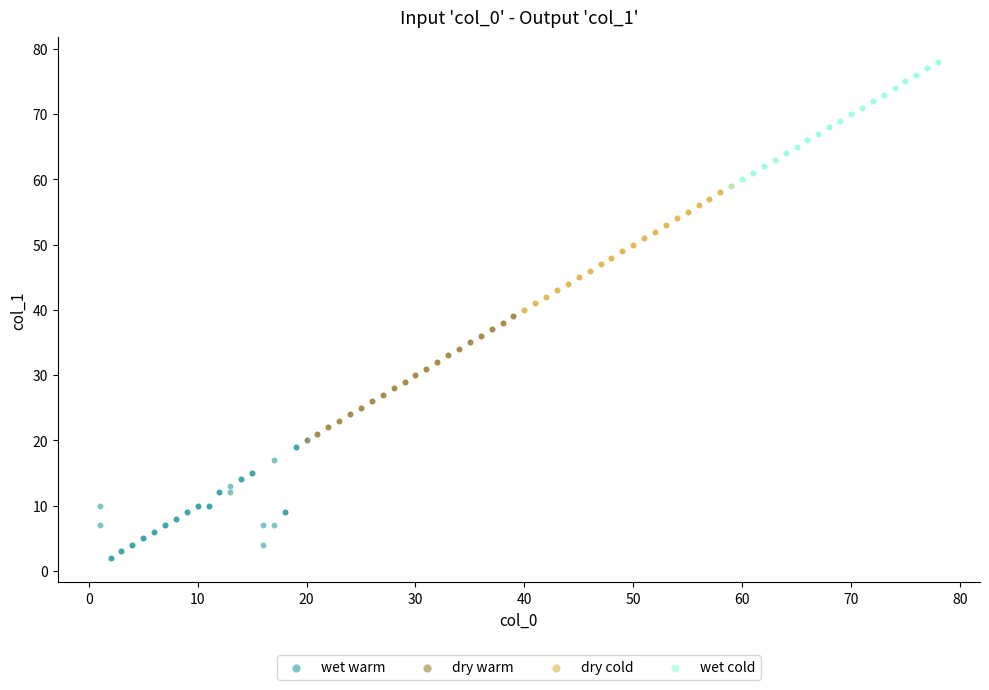

Which series contains the lowest Y value?

wet warm